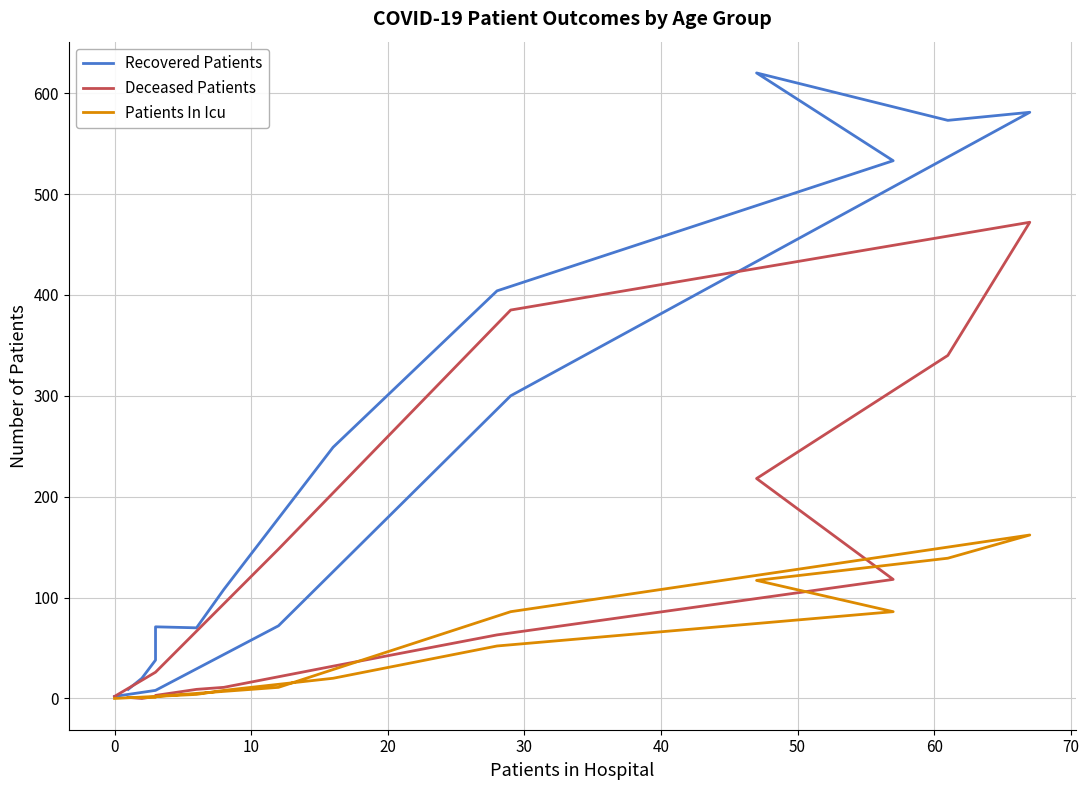

Is this an area chart (filled region under the line)?

No